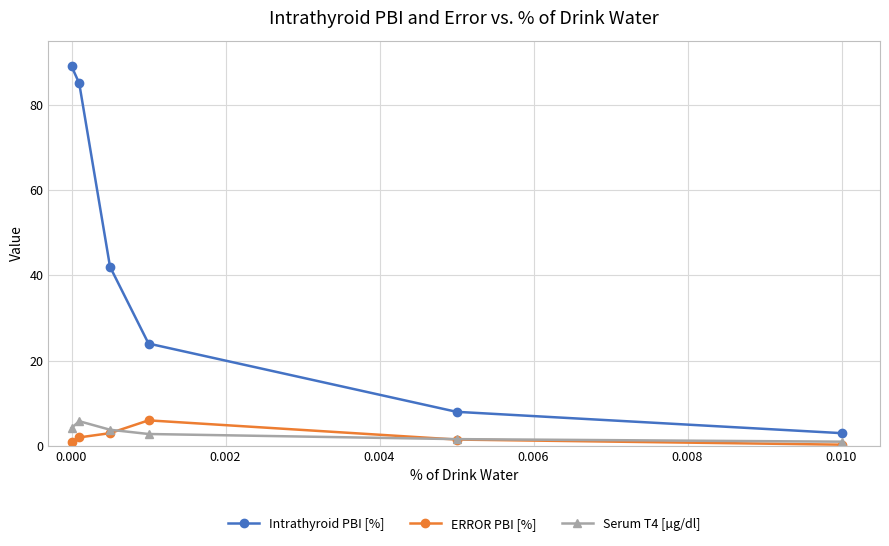

Reading left to right, what are all the values shown in this chart?

Intrathyroid PBI [%]: 89.0	85.0	42.0	24.0	8.0	3.0
ERROR PBI [%]: 1.0	2.0	3.0	6.0	1.5	0.3
Serum T4 [µg/dl]: 4.2	5.8	3.8	2.8	1.6	1.0